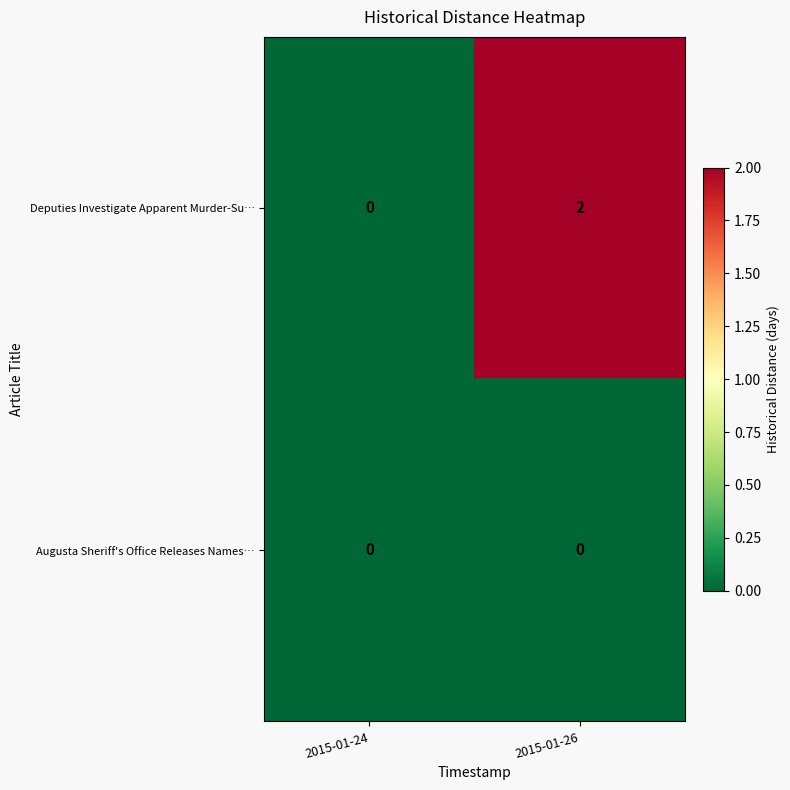

Between 2015-01-24 and 2015-01-26, which series saw the biggest shift?

Deputies Investigate Apparent Murder-Su…